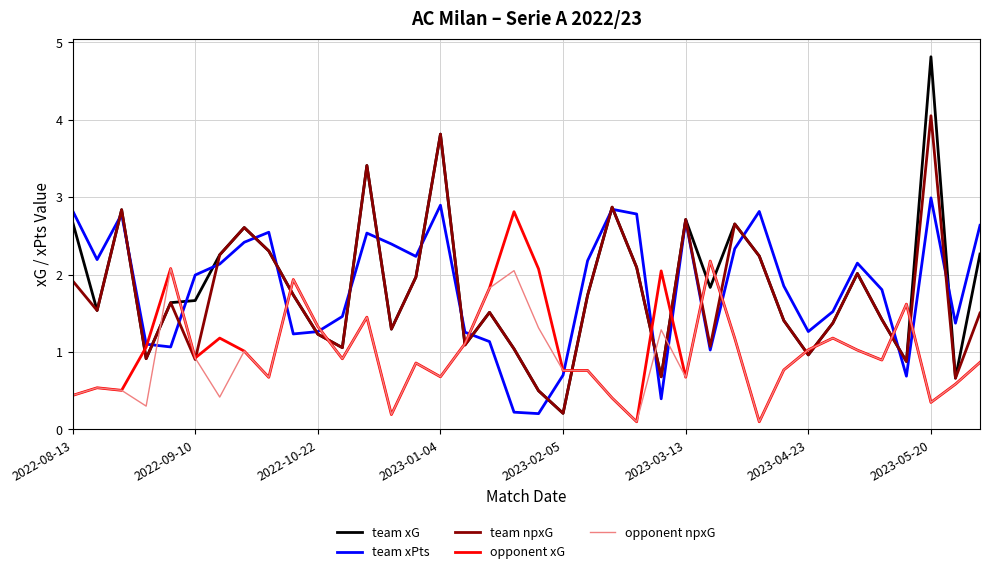

Count the number of data series in this chart.

5